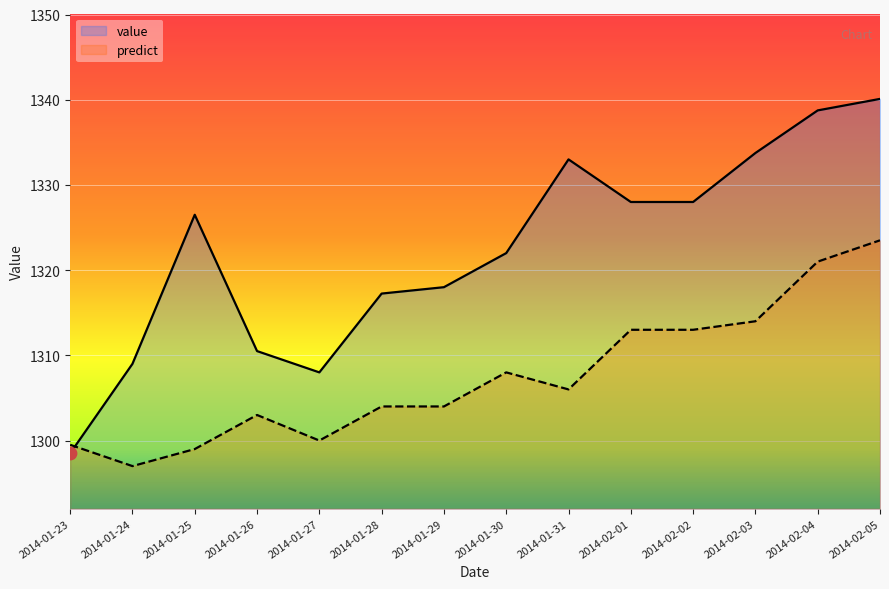

Which series contains the highest Y value?

value